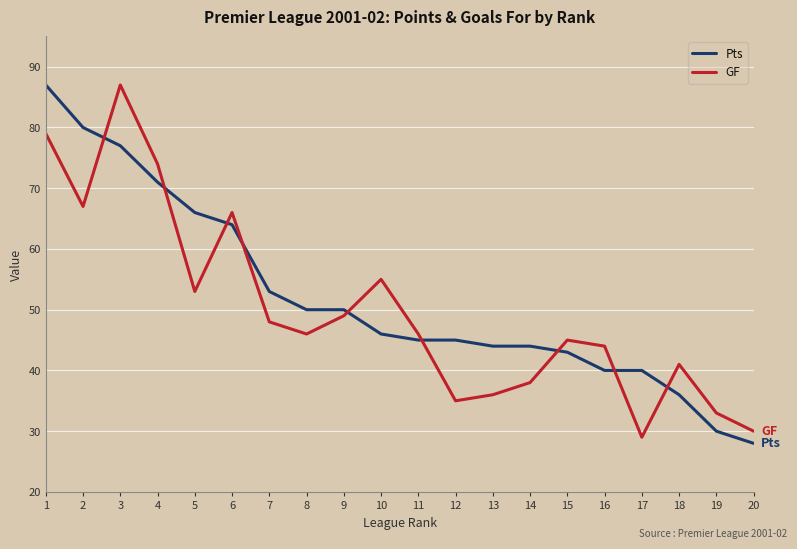

True or false: GF has more than 2 points higher than both neighbors.

True